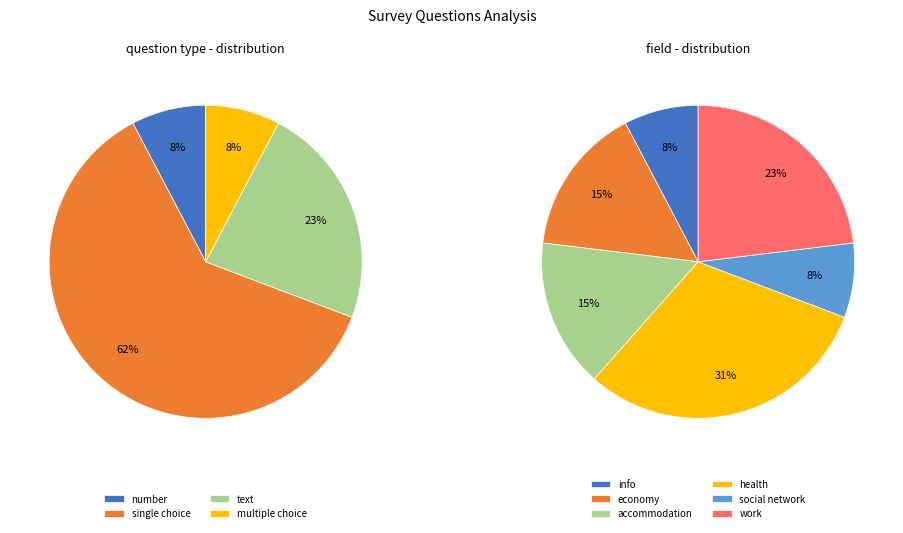

Count the number of slices in the pie.

4